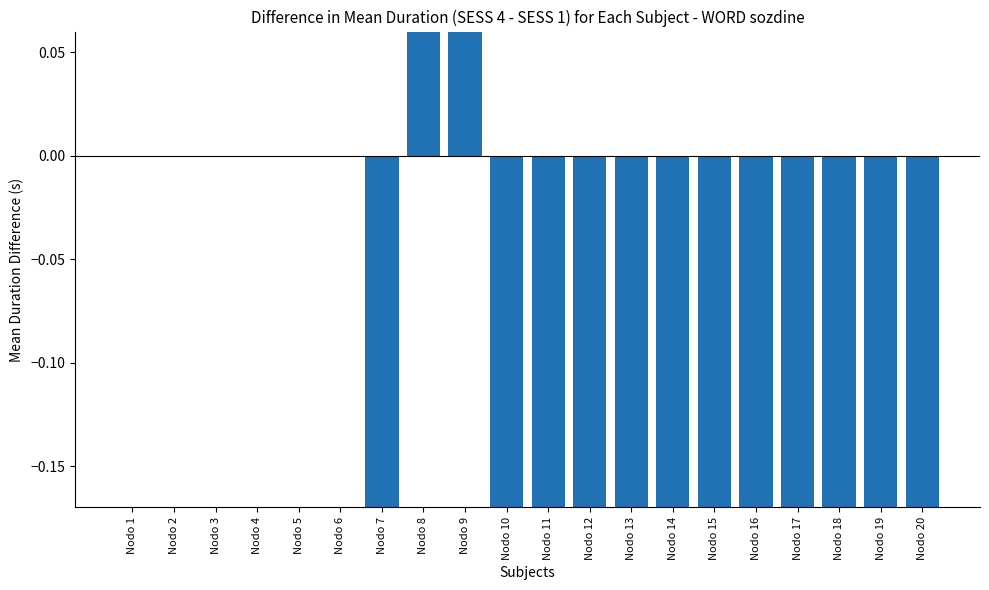

Are the bars horizontal?

No